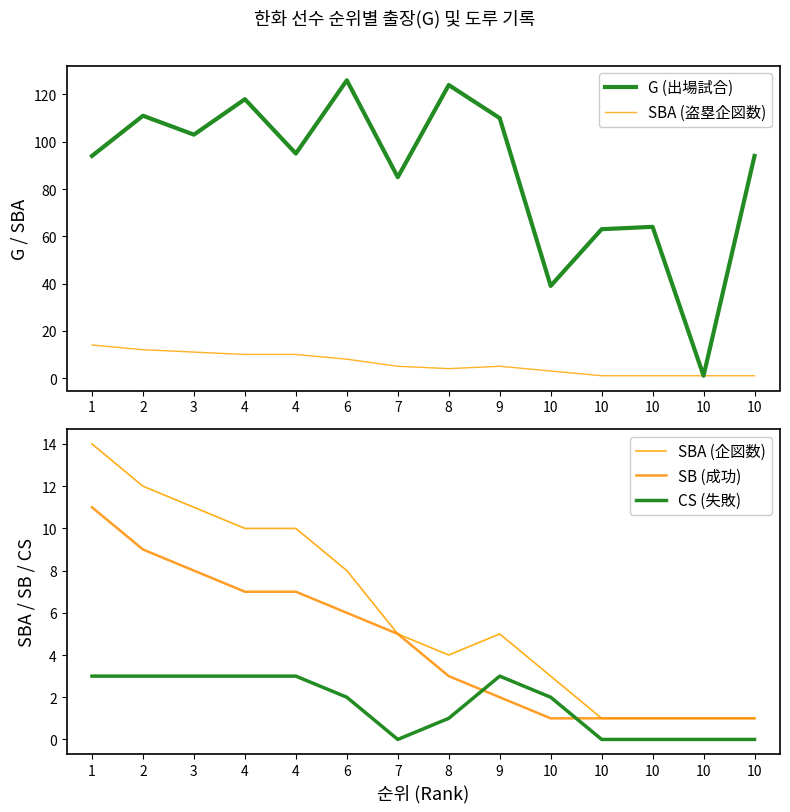

Read the SBA (企図数) value at 10.

1